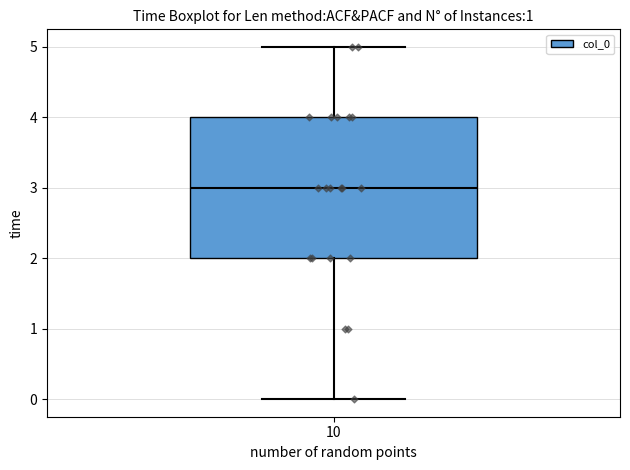

Transcribe this box plot: give where the median line is, the range the box spans, and where the two whiskers end, as read against the y-axis. The values are not printed on the chart, so give them approximately, as read against the axis.

median 3, box 2 to 4, whiskers 0 to 5